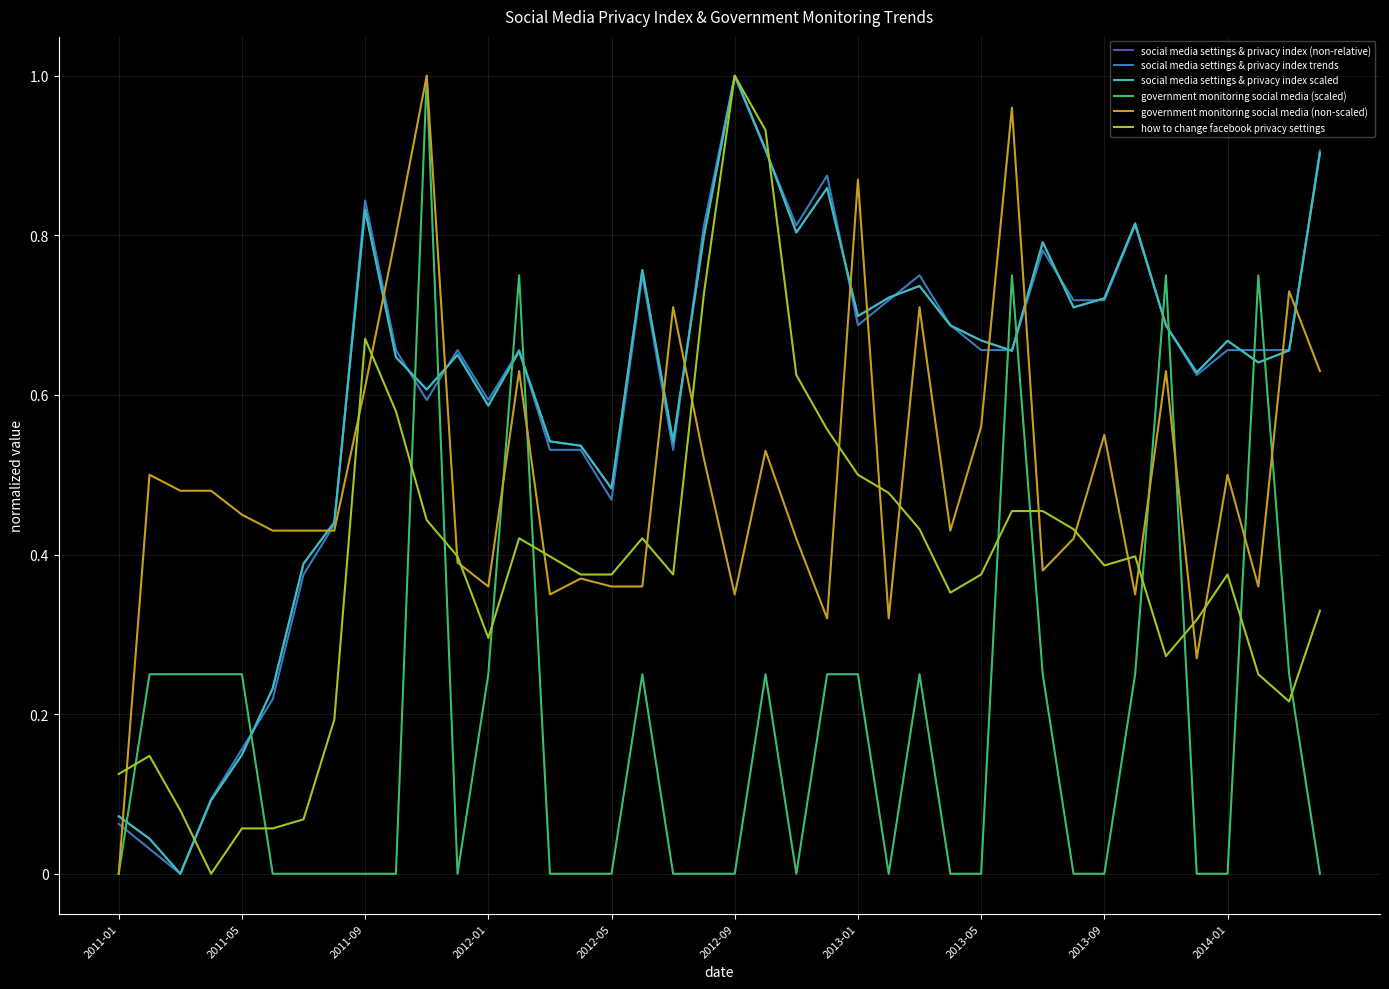

True or false: how to change facebook privacy settings has more than 2 points higher than both neighbors.

True